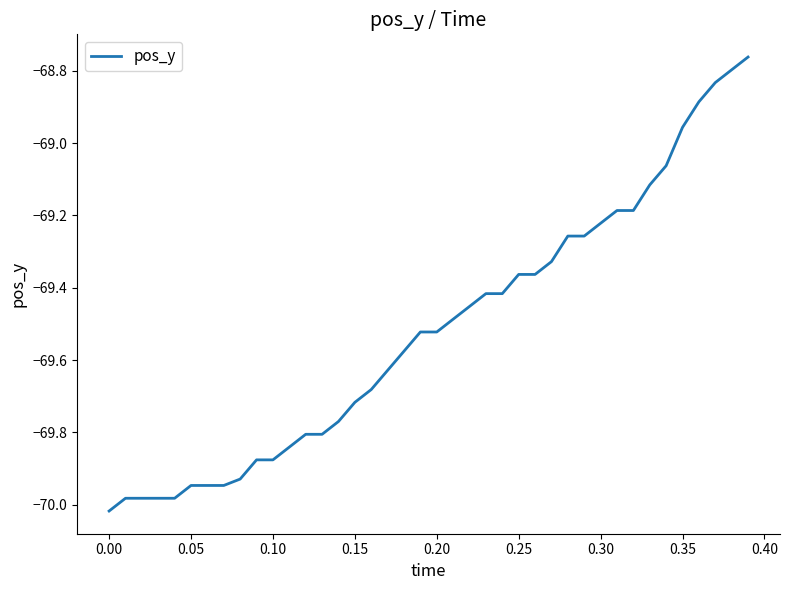

Which category has the lowest value across all series?

0.00